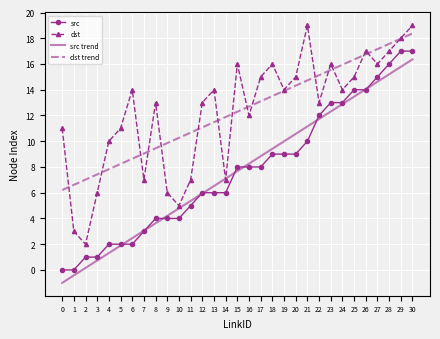

True or false: dst has a value of 12.0 at 16.

True